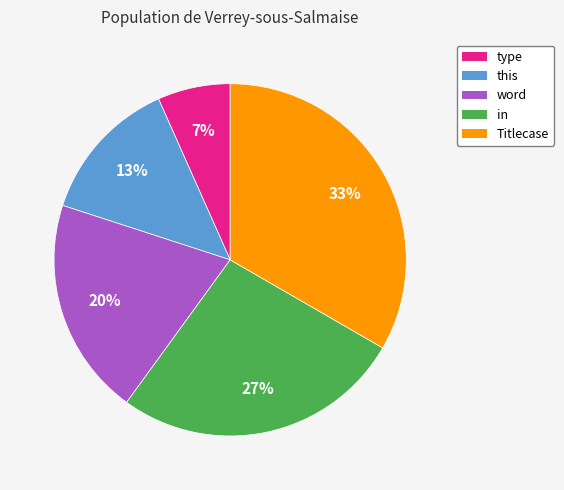

To the nearest percent, what is the difference between the word and Titlecase slice percentages?

13%